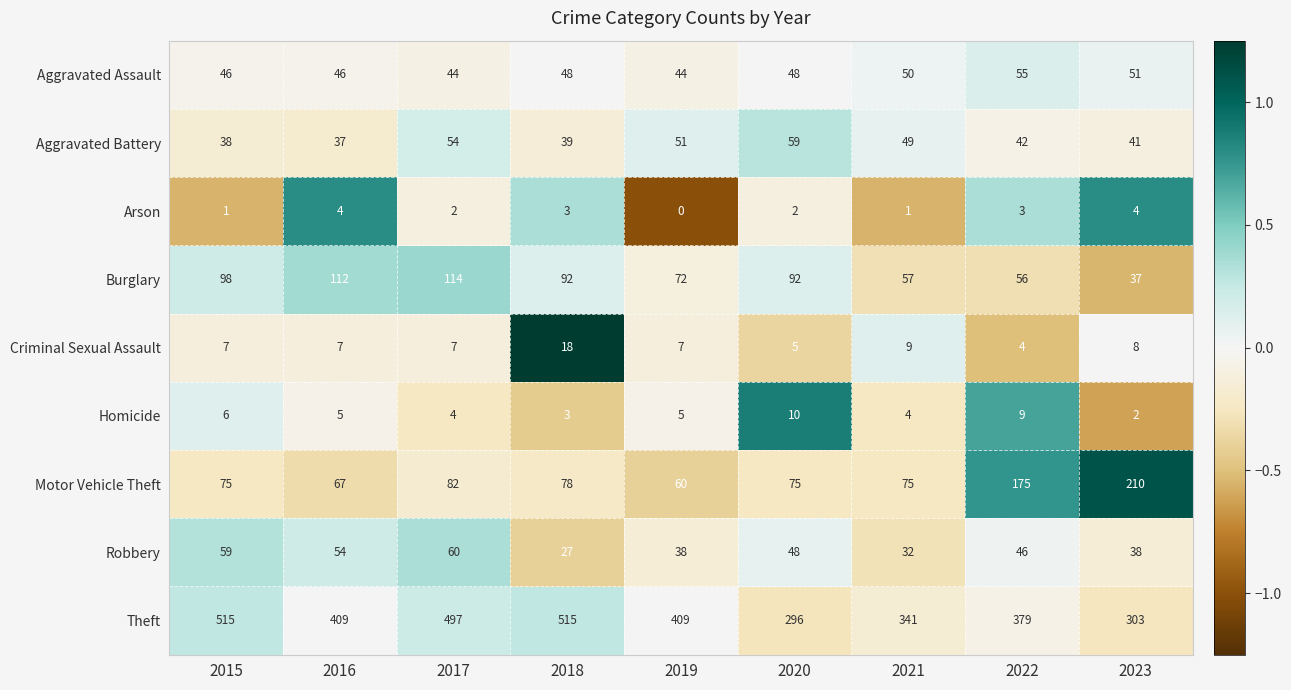

What is the total value across all series at 2016?

741